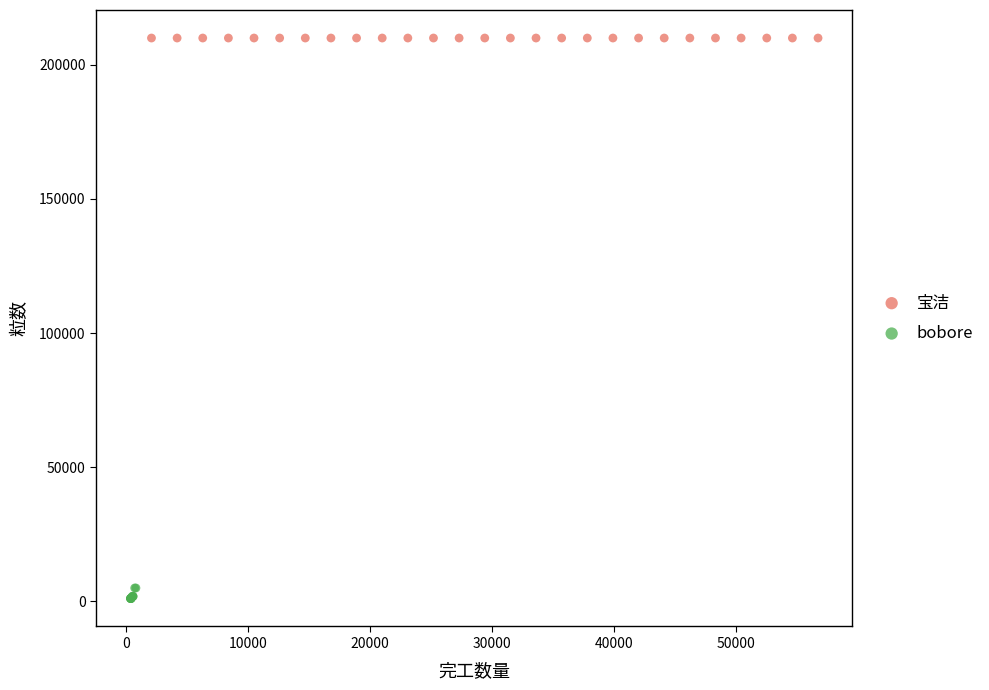

Which series contains the highest Y value?

宝洁